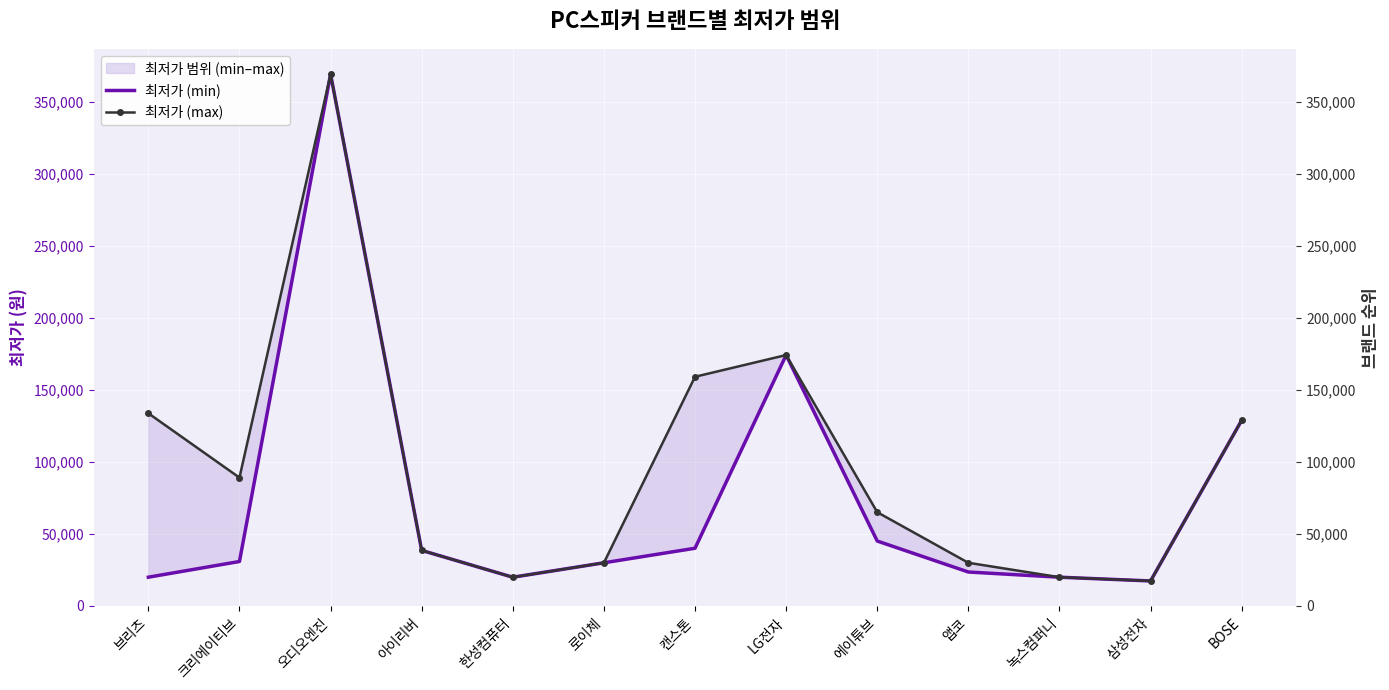

True or false: 최저가 (min) and 최저가 (max) intersect in this chart.

False